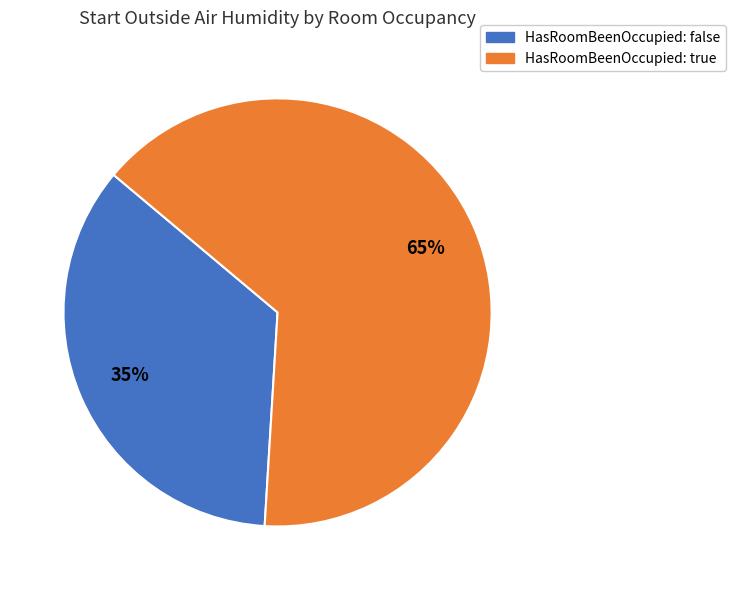

How many segments does this pie chart have?

2